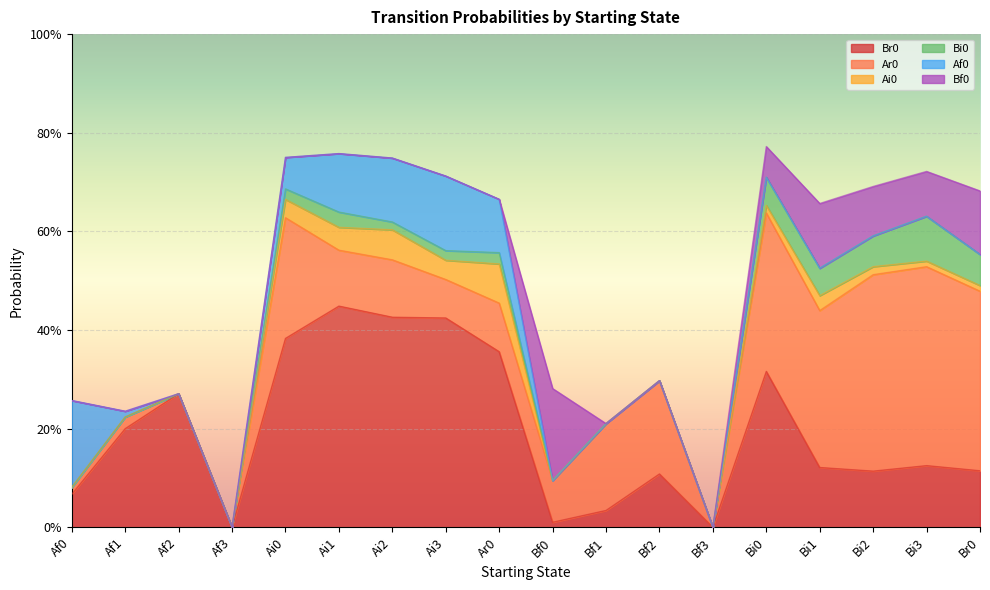

What is the difference between the Af0 values at Bi1 and Ai0?

0.1